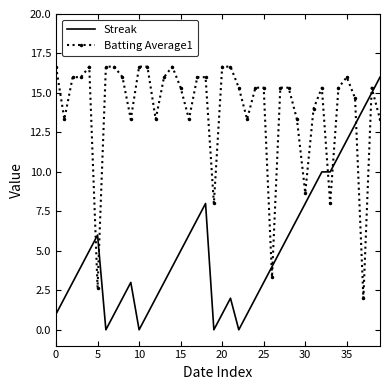

After their last crossing, which series has the higher values: Batting Average1 or Streak?

Streak